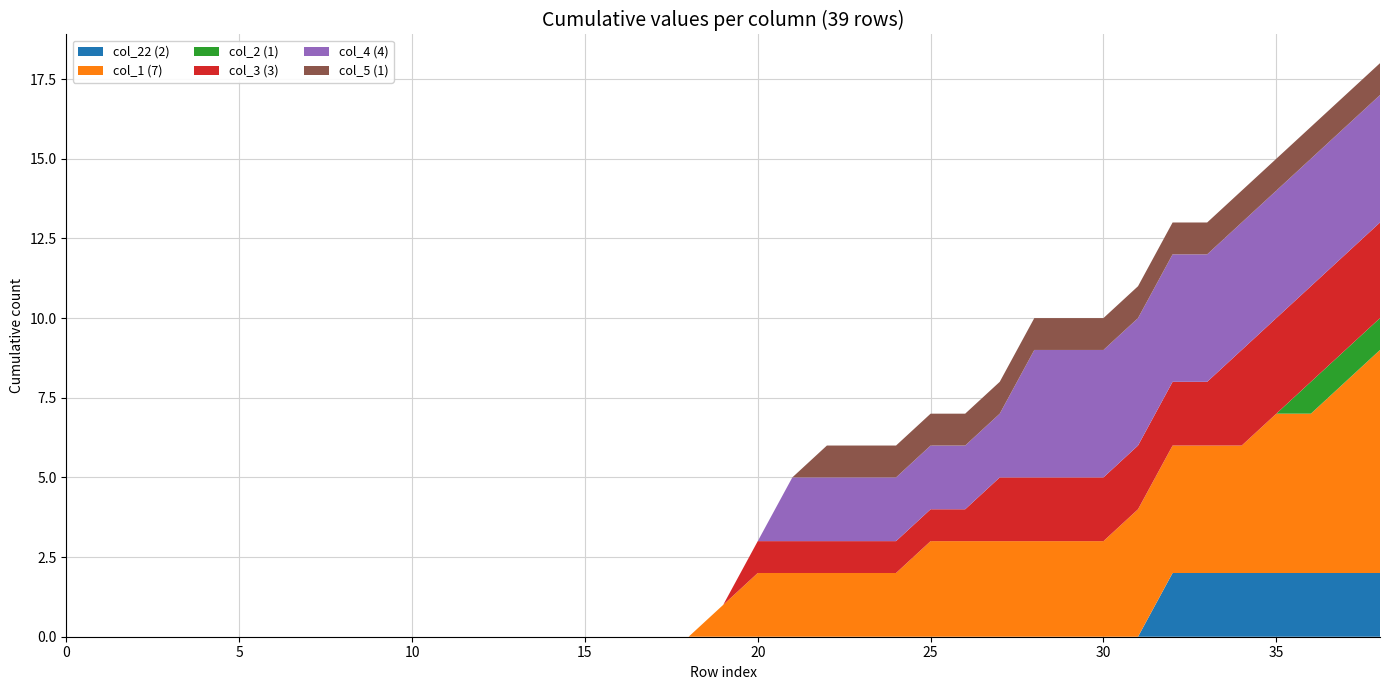

What is the total value across all series at 25?

7